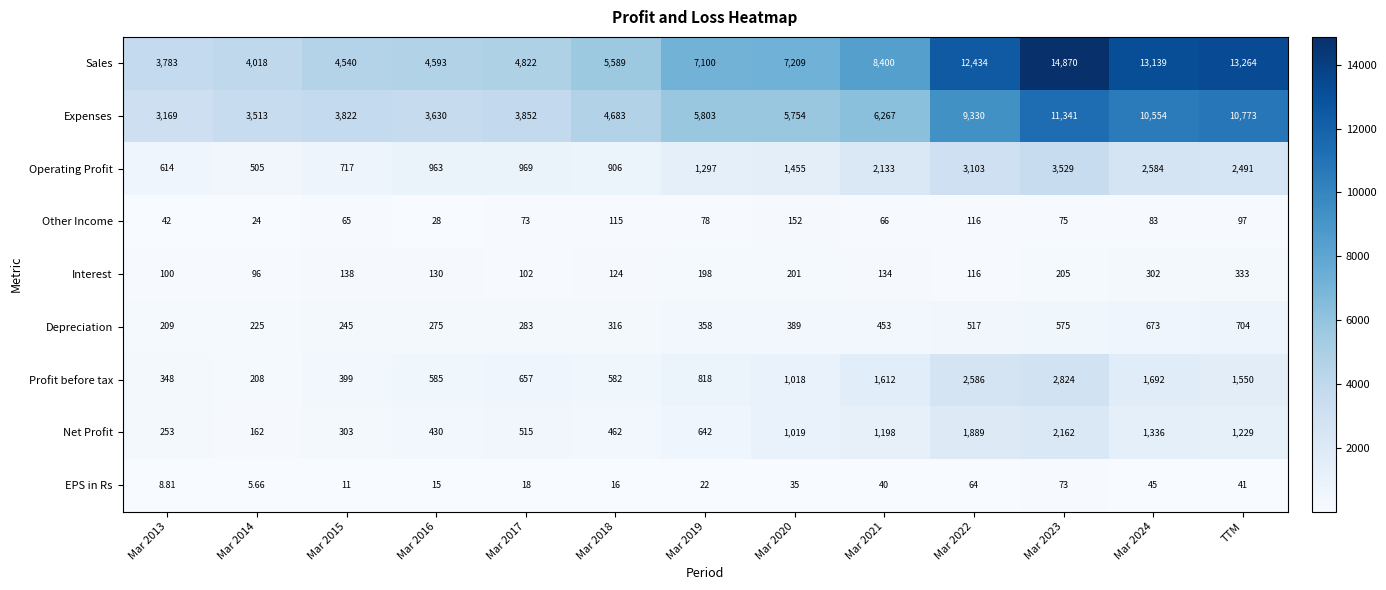

At Mar 2016, list the series in order from largest to smallest.

Sales, Expenses, Operating Profit, Profit before tax, Net Profit, Depreciation, Interest, Other Income, EPS in Rs